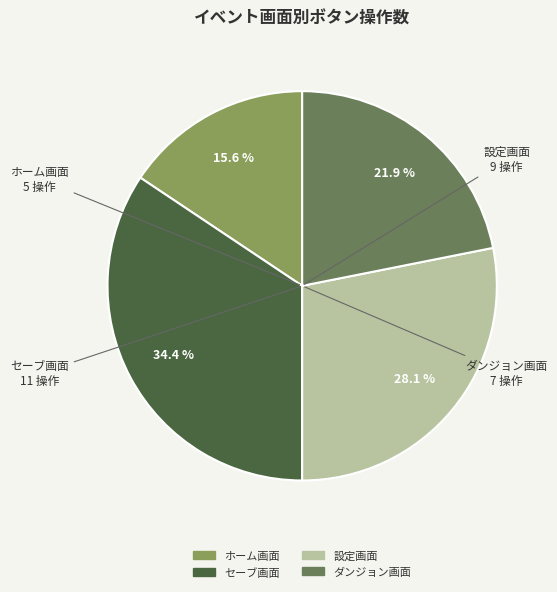

Does ダンジョン画面 account for over 50% of the chart?

No